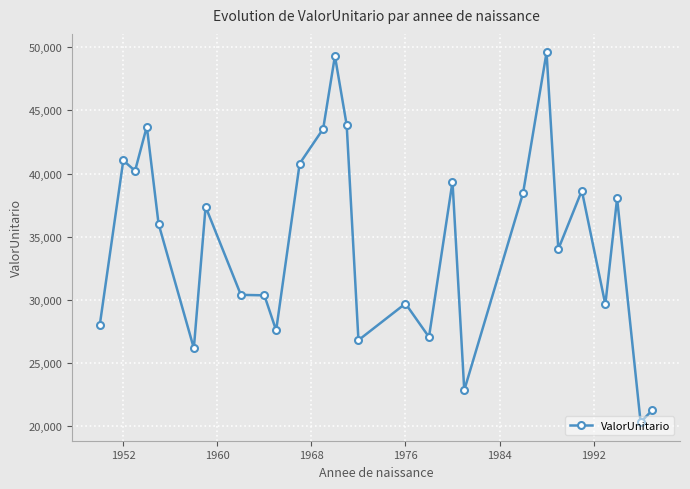

What is the difference between the maximum and minimum values?

29250.7